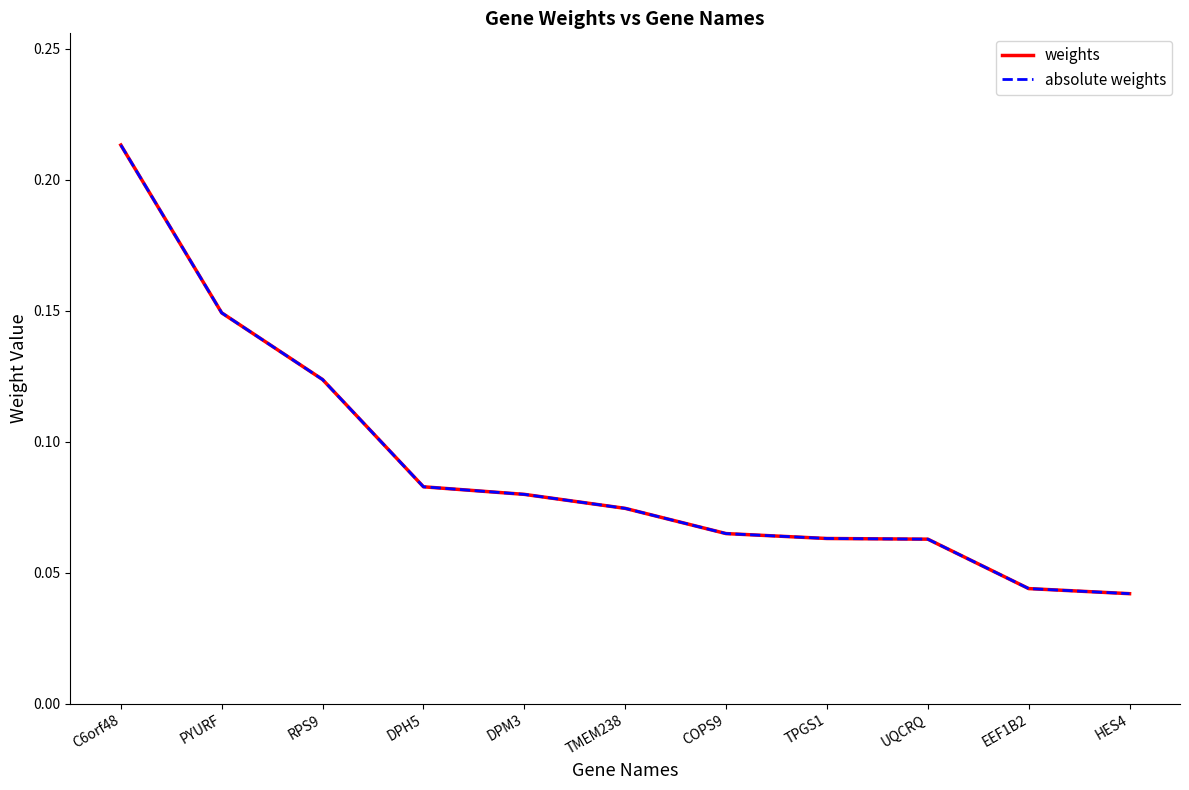

Where is absolute weights nearest to the value 0?

HES4